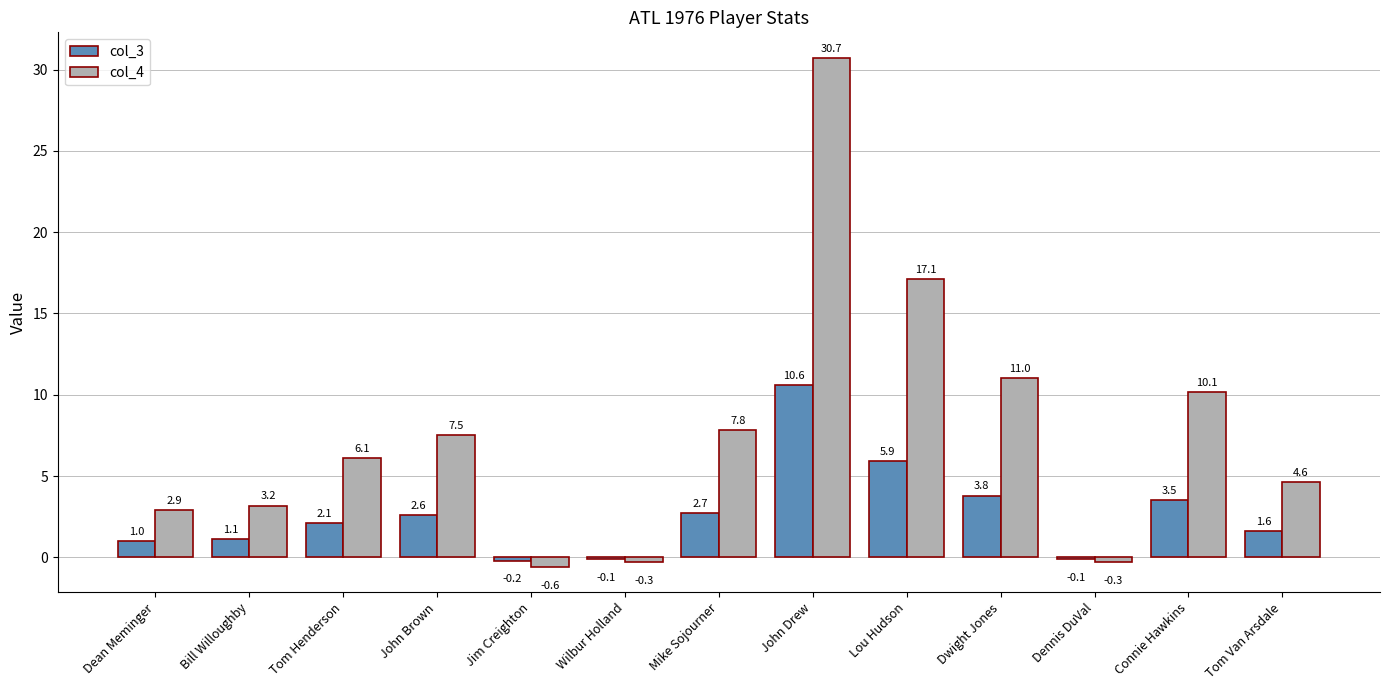

The value of col_4 at Lou Hudson is 24.2. True or false?

False